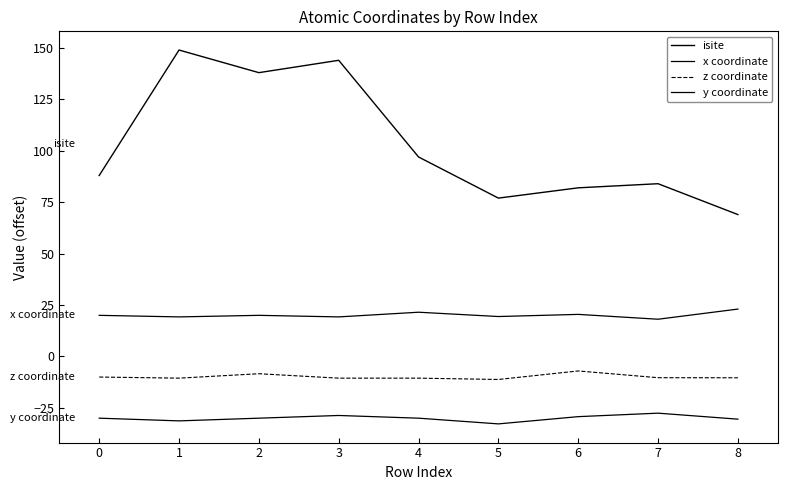

What is the difference between the highest and lowest values at 7?

111.6